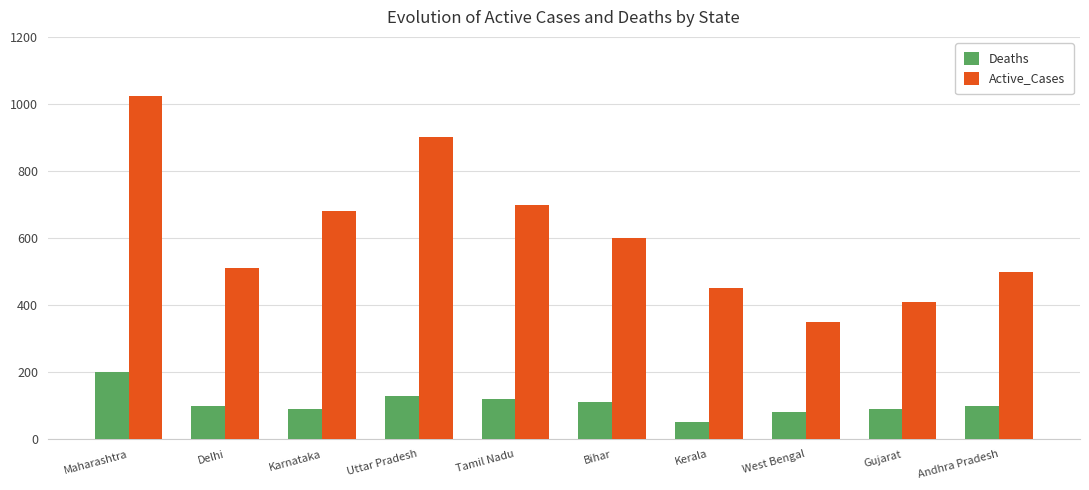

Are the bars grouped side by side (vs. stacked)?

Yes